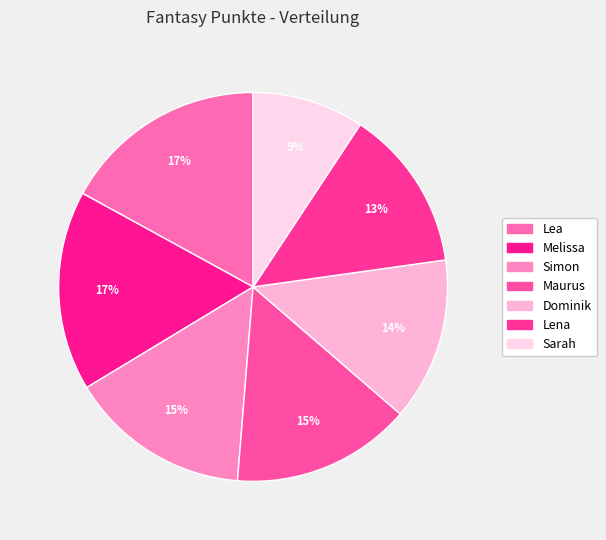

The Lena slice represents 13% of the pie. True or false?

True